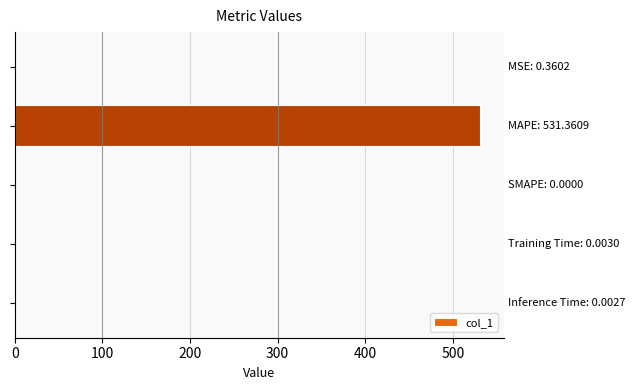

Count the number of categories in the chart.

5